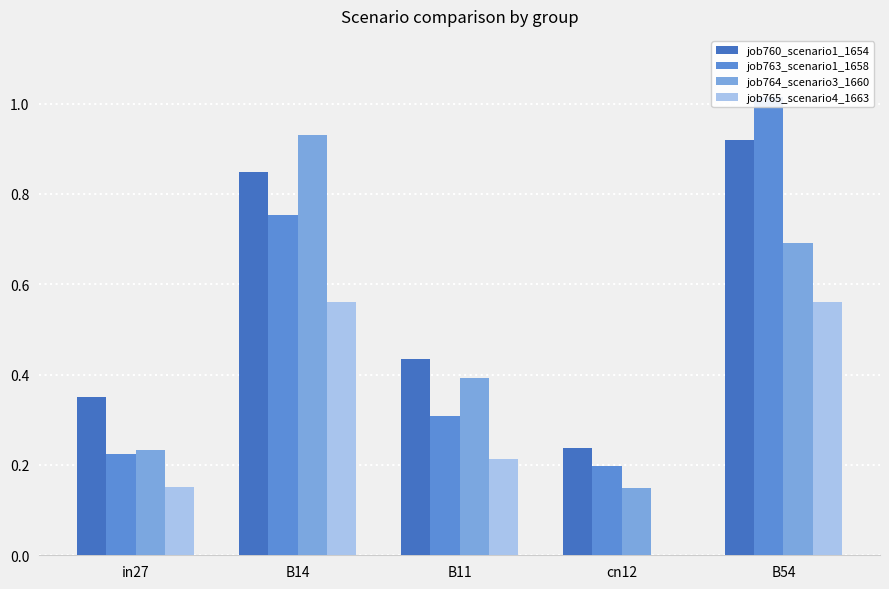

Which category has the highest value across all series?

B54